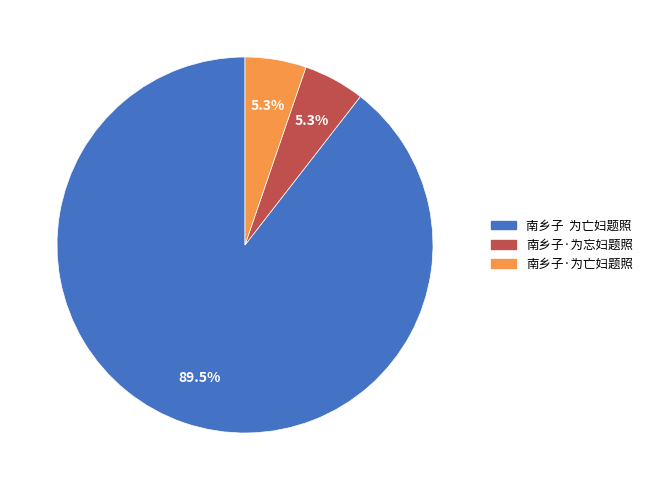

Which category has the biggest portion of the pie?

南乡子 为亡妇题照